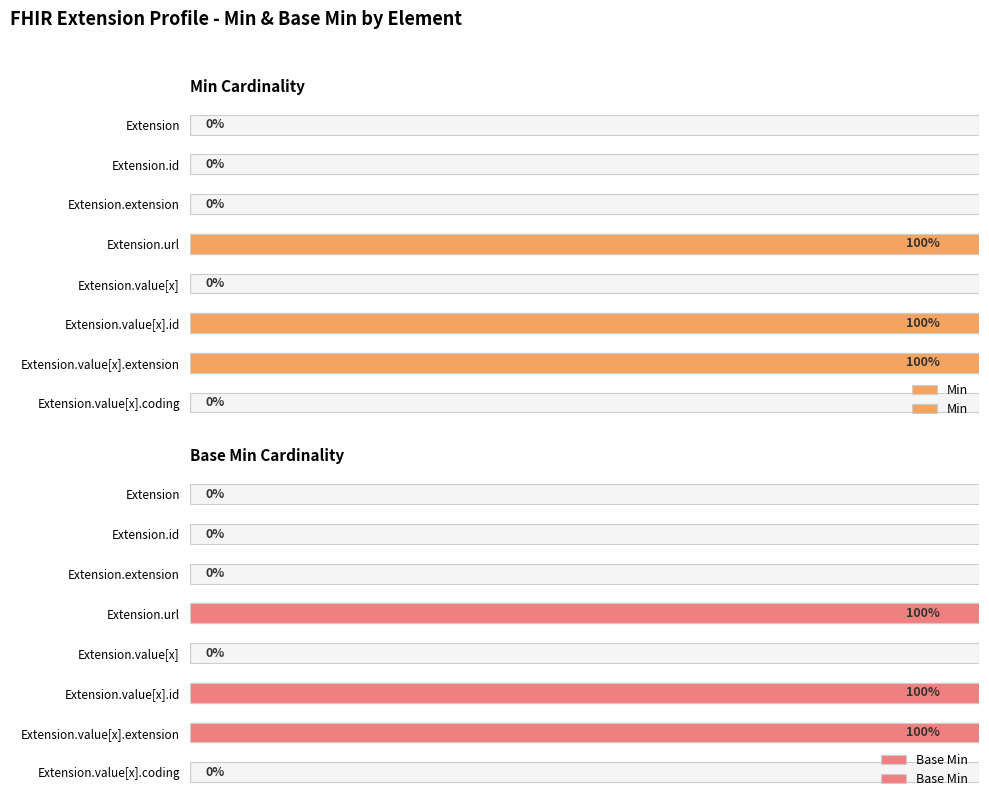

How many Base Min values are between 0 and 1?

8